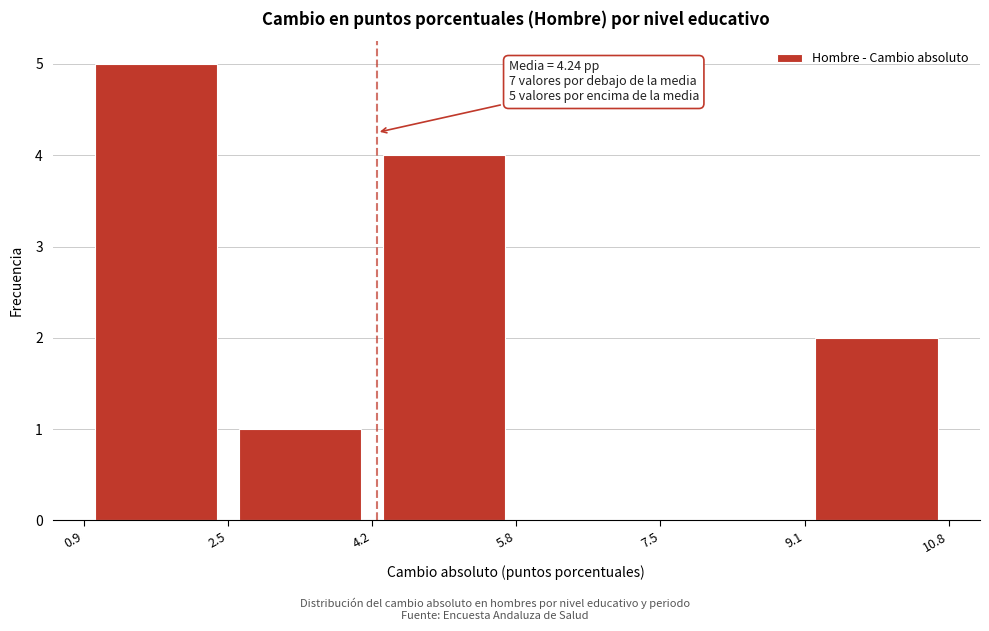

Over which range of the x-axis is the bar tallest?

0.9 to 2.5